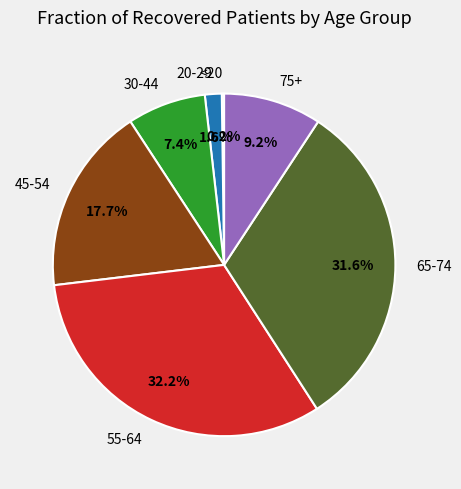

Combined, what portion of the pie is 75+ and 45-54?

26.9%